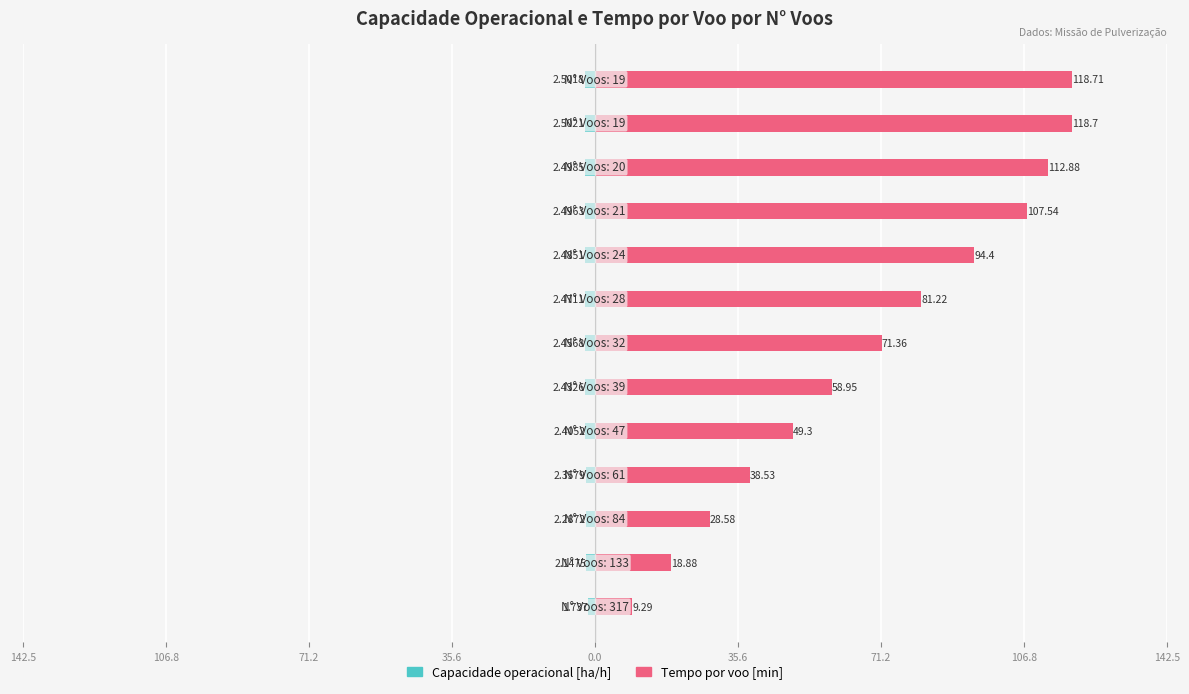

Is it true that Capacidade operacional [ha/h] equals -4.3 at 71.2?

False